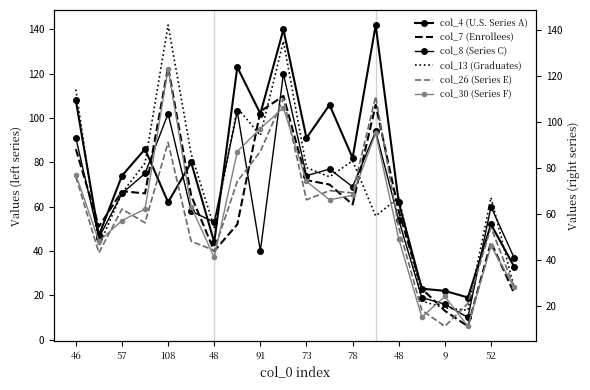

Does the chart have visible grid lines?

No